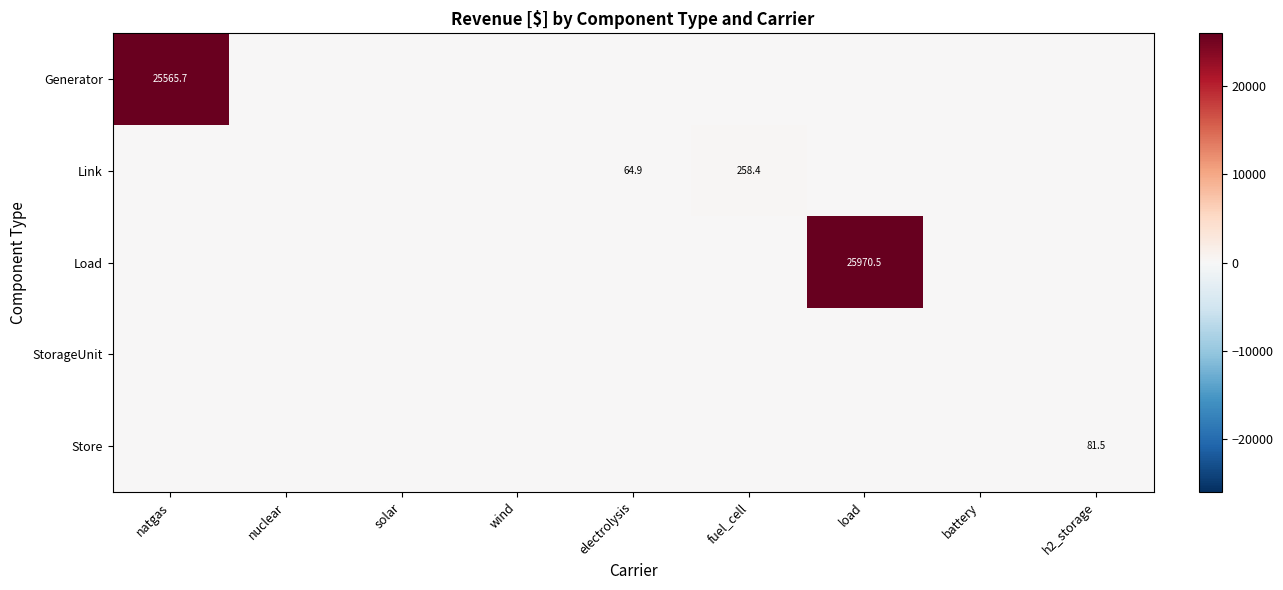

Is the value of Store at h2_storage greater than the value of Link at electrolysis?

Yes